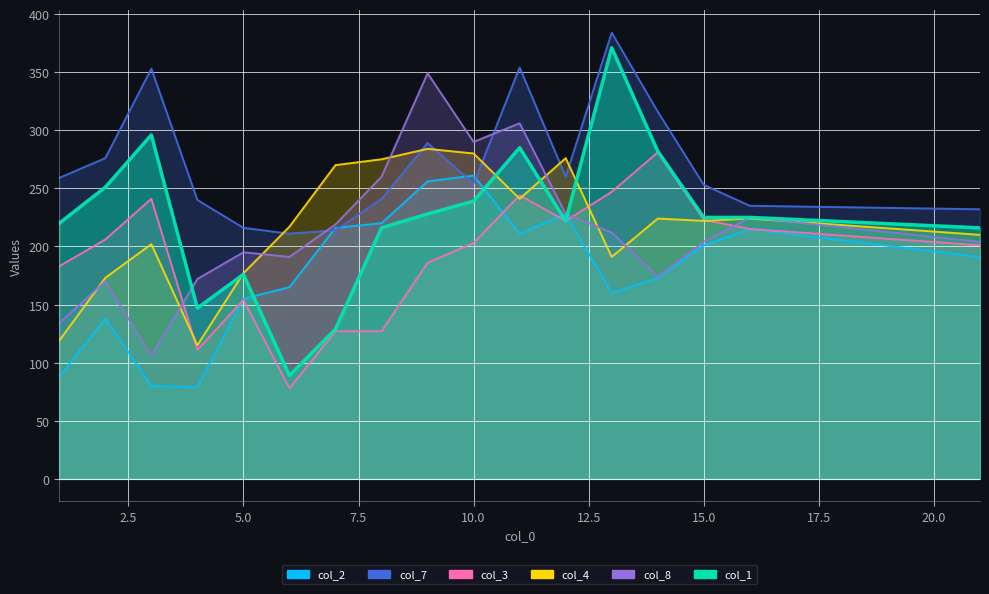

How many data points in col_7 are less than 254?

8